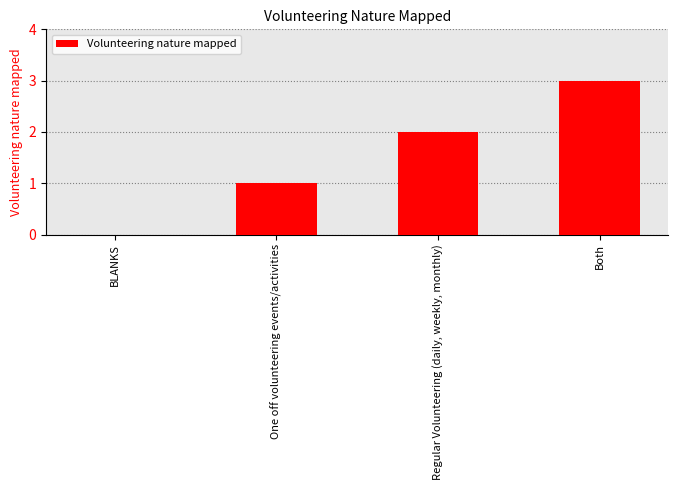

Read the value at Both.

3